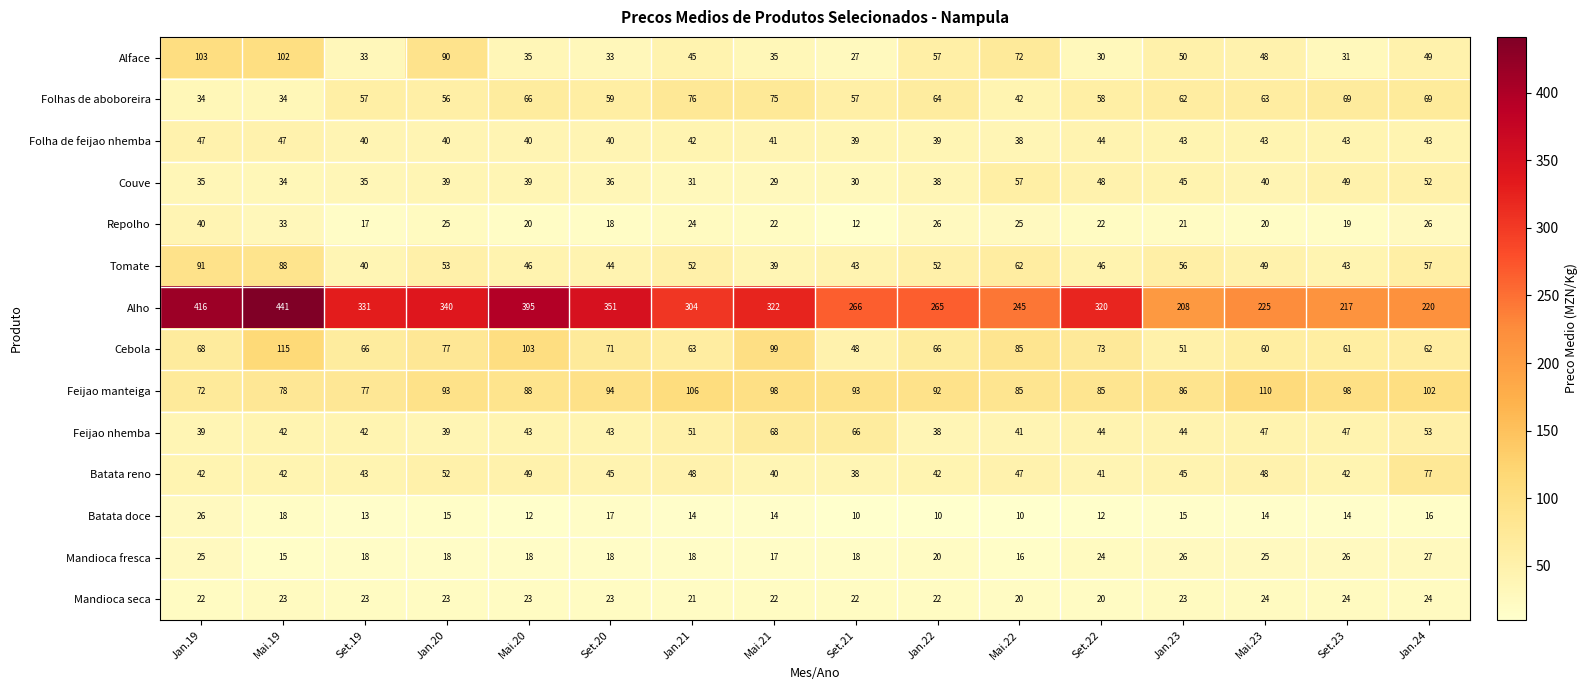

True or false: Cebola has a value of 79 at Set.21.

False